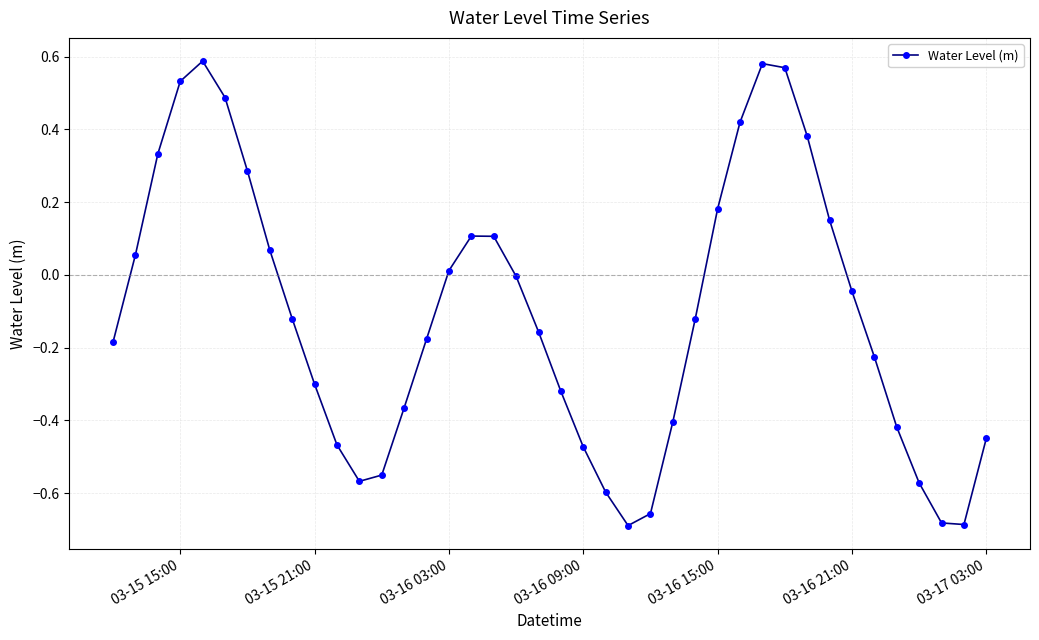

How many points are lower than both their immediate neighbors (excluding endpoints)?

3